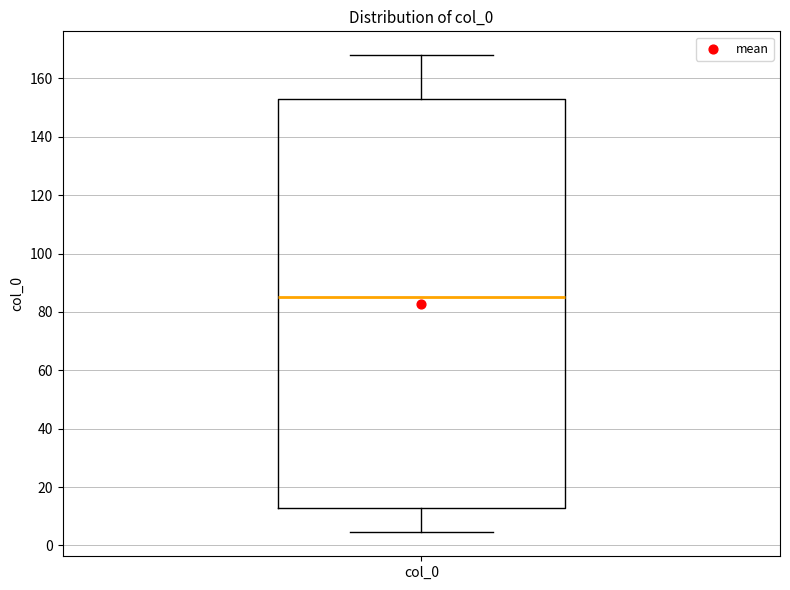

Where does the lower whisker of the box for col_0 end on the y-axis? The values are not printed on the chart, so give them approximately, as read against the axis.

4